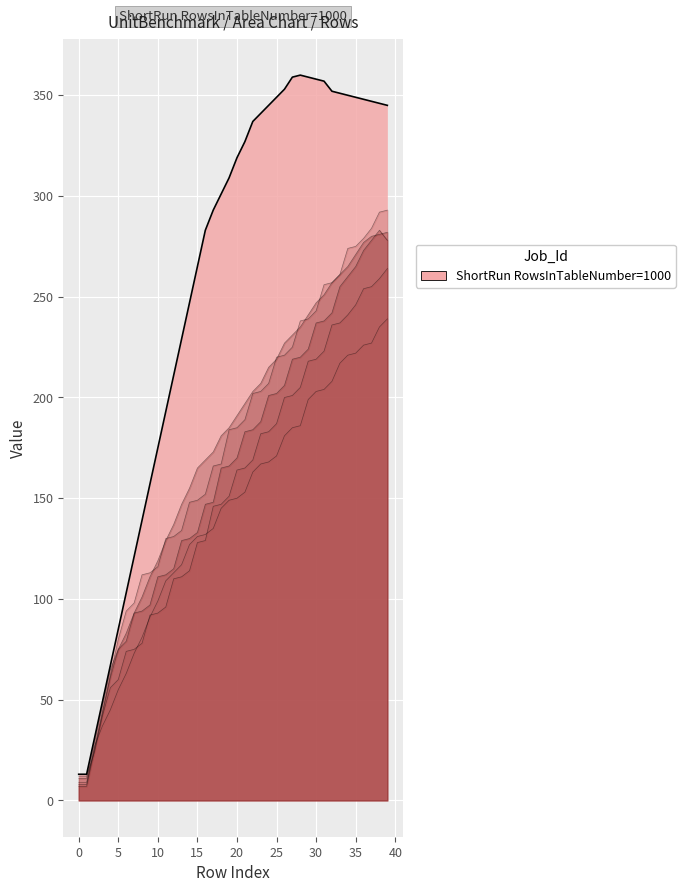

True or false: col_8 and col_13 cross at least once.

False